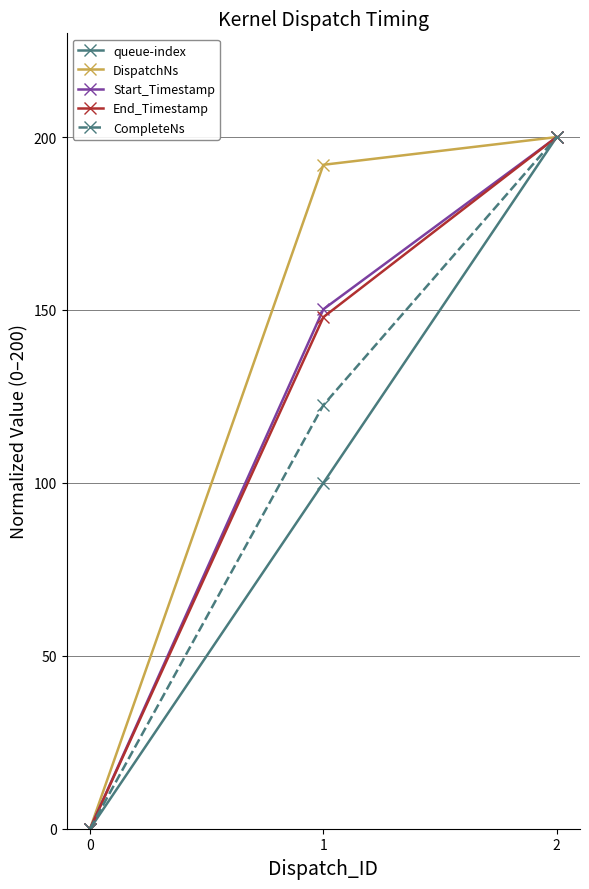

At which category is the sum across all series the highest?

2